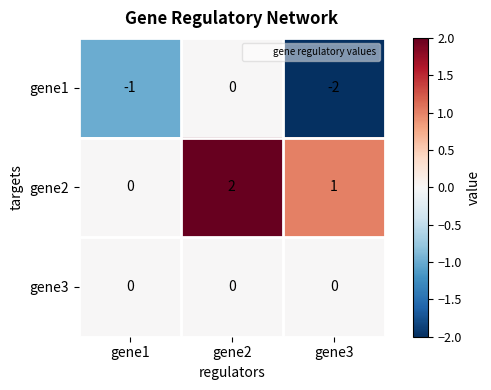

Rank the series by their average value, from lowest to highest.

gene1, gene3, gene2